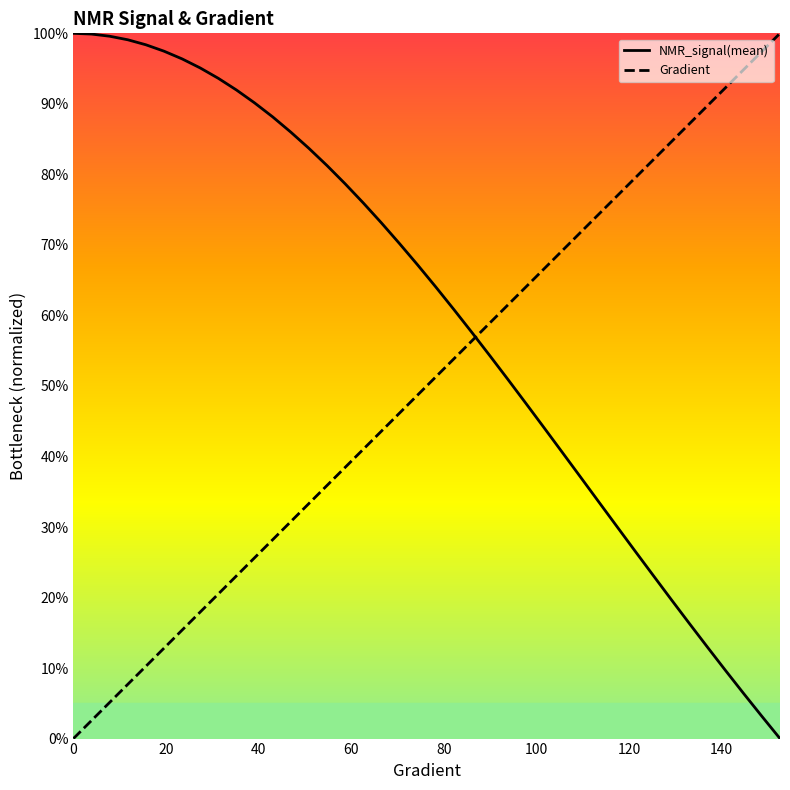

What is the label of the 33rd point from the right?

140